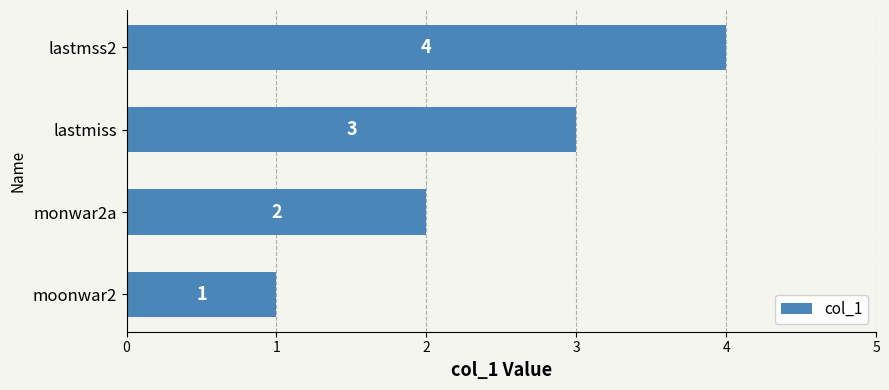

Which has a higher value, lastmss2 or monwar2a?

lastmss2